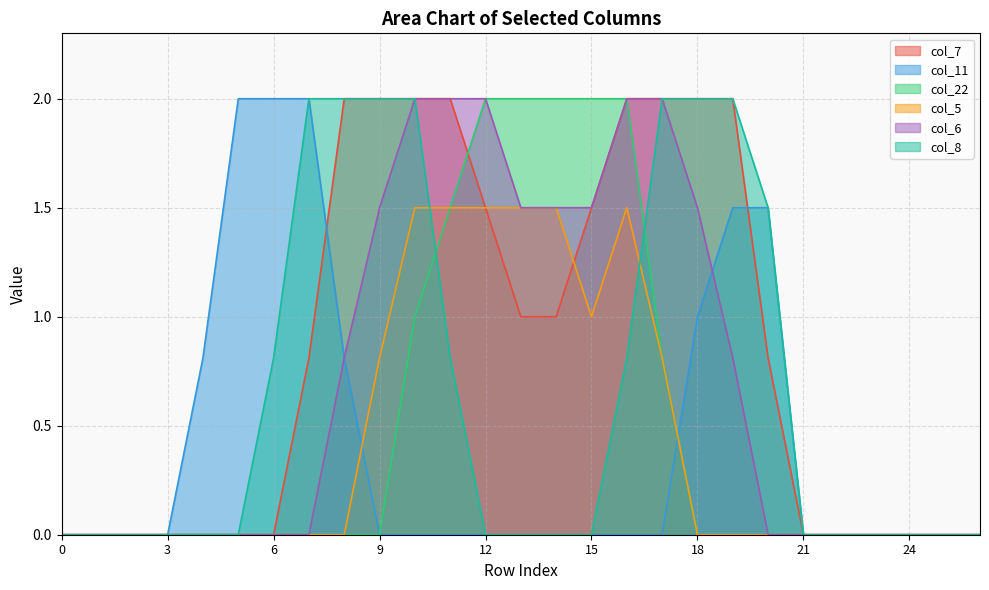

At which category is the sum across all series the highest?

10